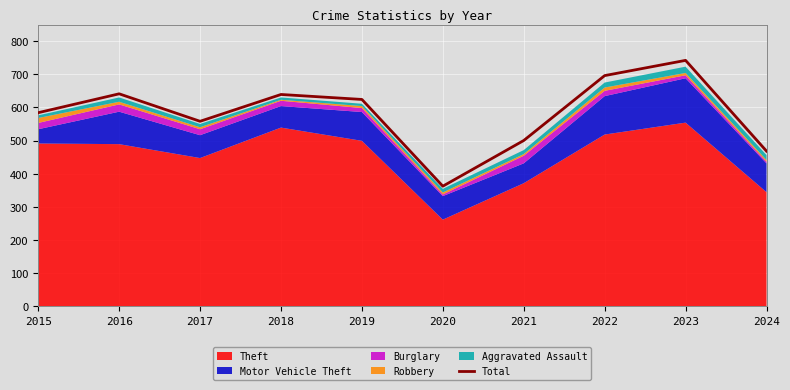

What is the sum of all values?

5814